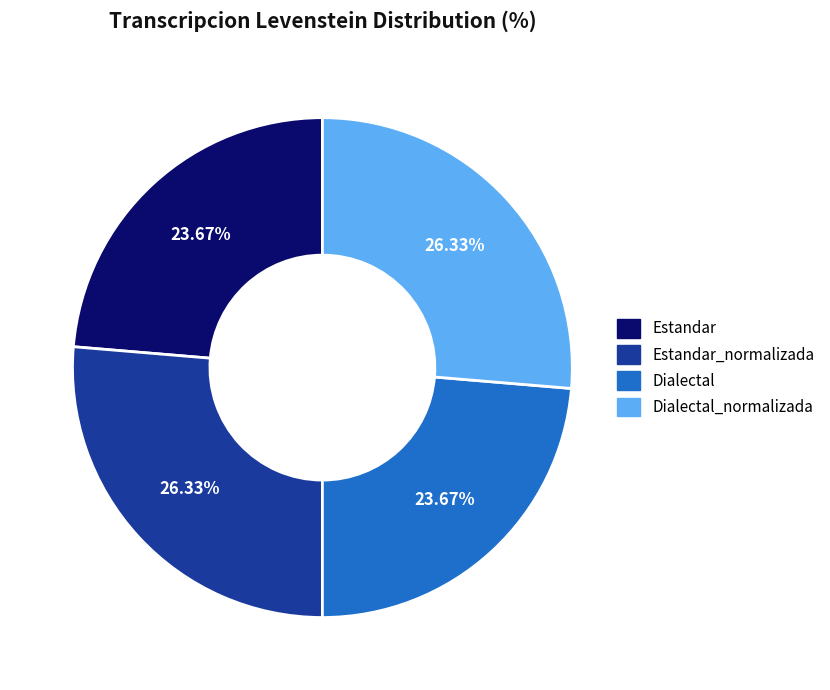

Which has a higher value, Estandar or Dialectal_normalizada?

Dialectal_normalizada